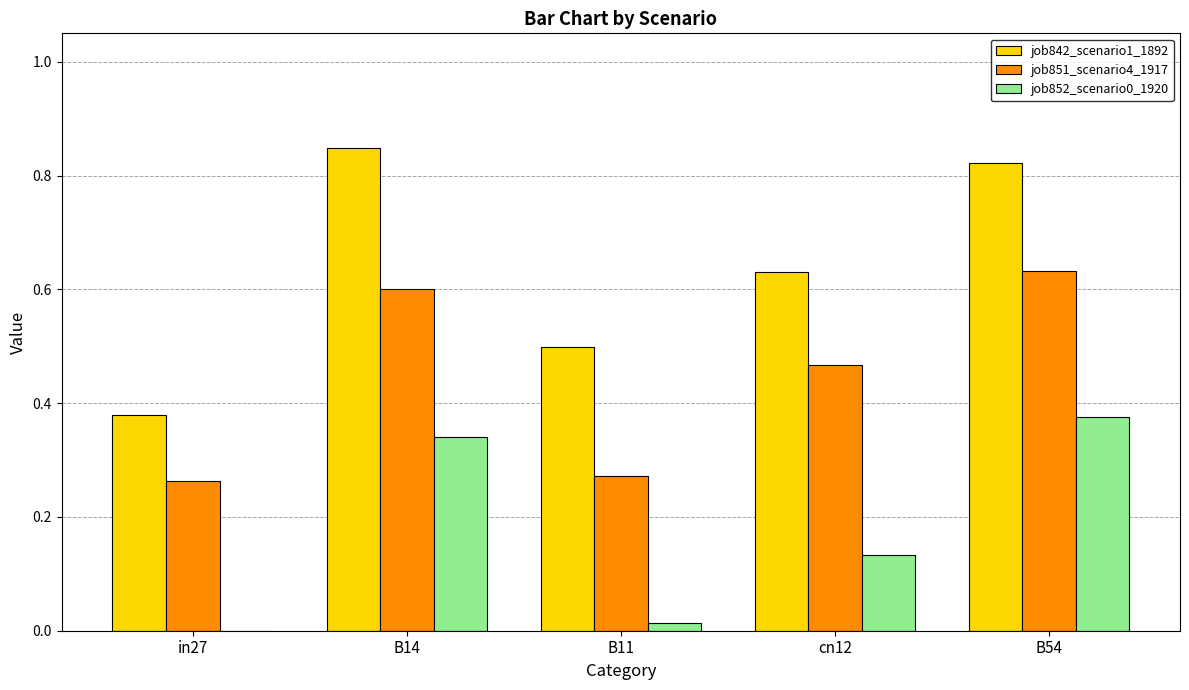

Where is job851_scenario4_1917 nearest to the value 0?

in27